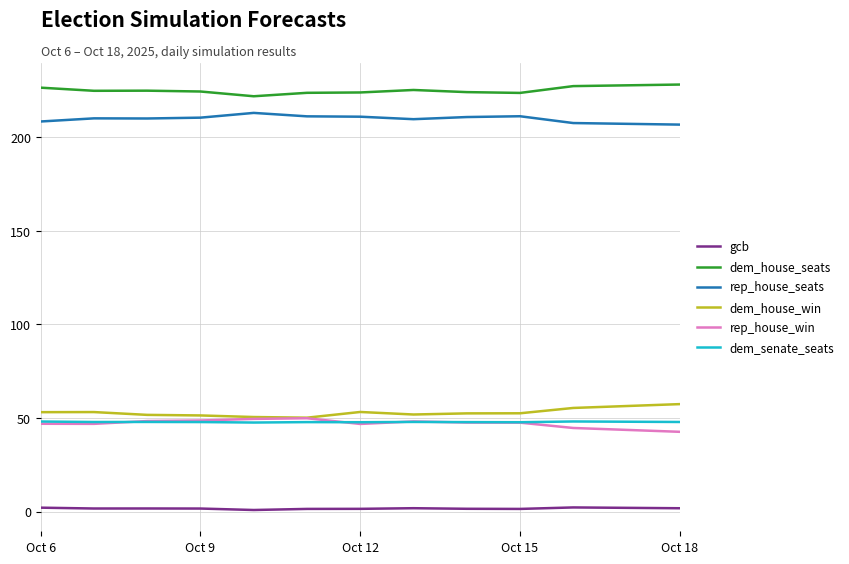

True or false: dem_senate_seats and rep_house_seats intersect in this chart.

False